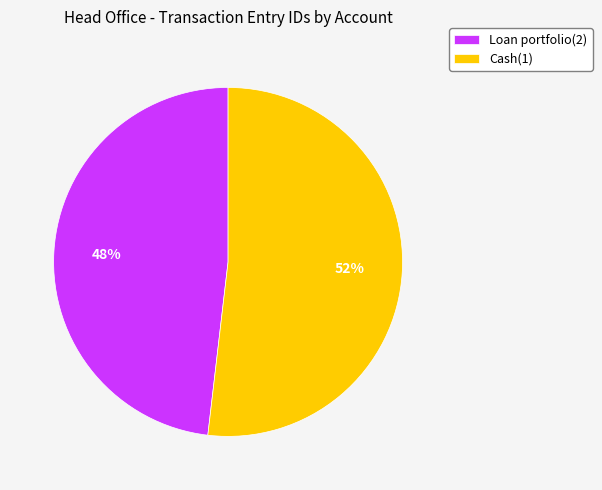

How many segments does this pie chart have?

2